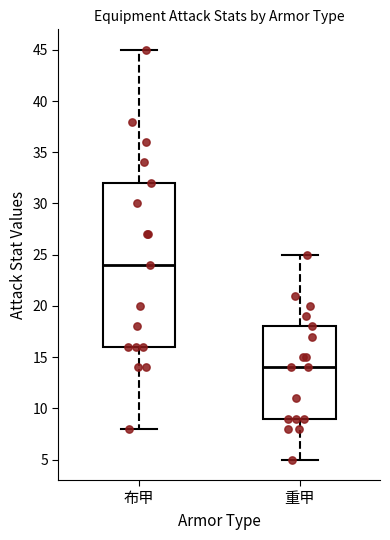

Which box's median line is the highest?

布甲